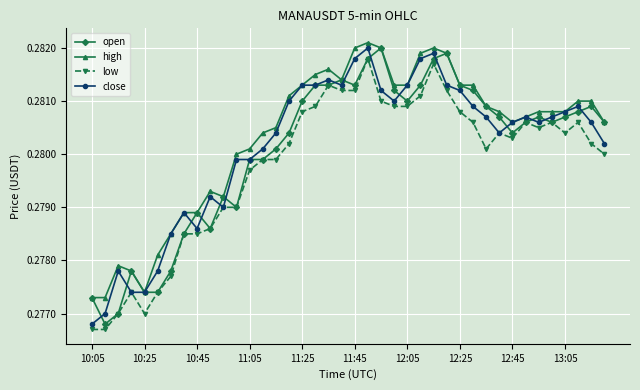

True or false: high has more than 0 interior local peaks.

True